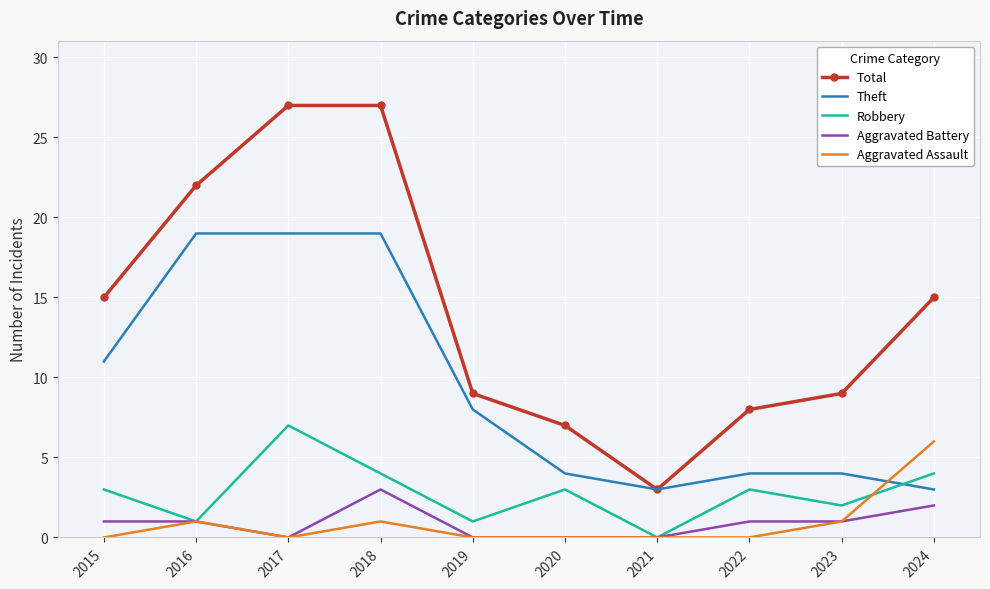

Is it true that Aggravated Assault equals 3 at 2022?

False